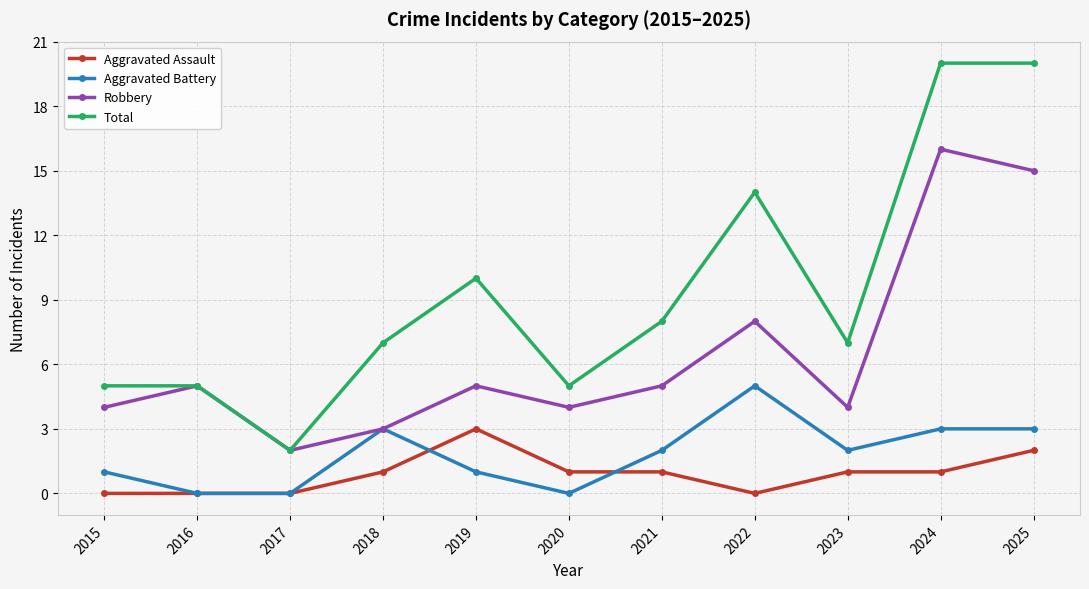

How many Aggravated Battery values are between 0 and 3?

10